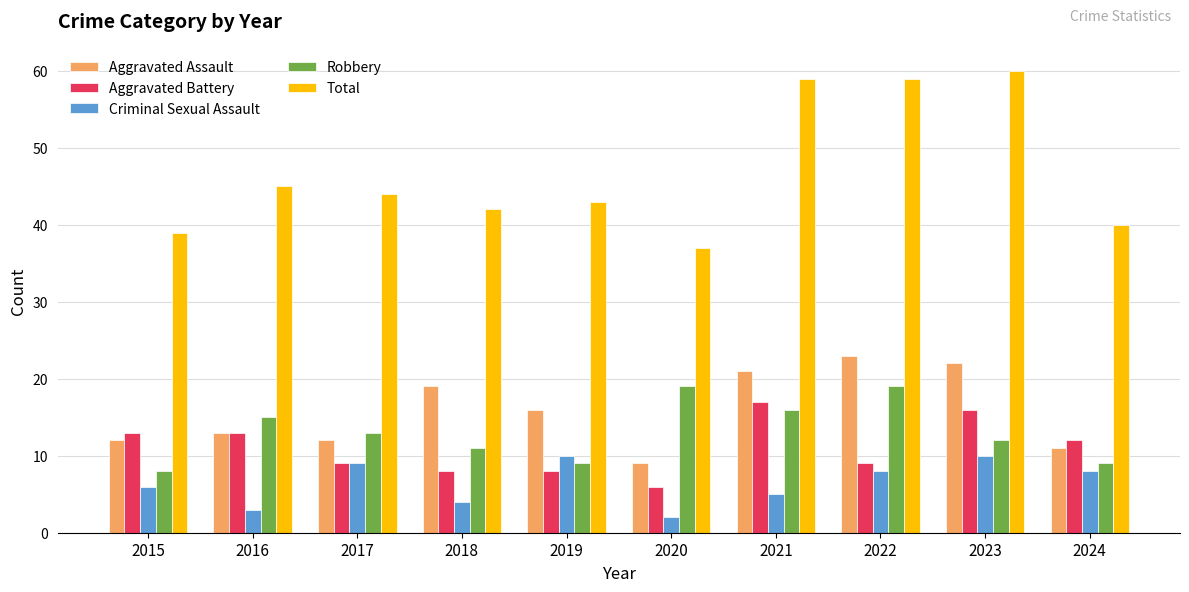

What is the spread (max minus min) of values at 2019?

35